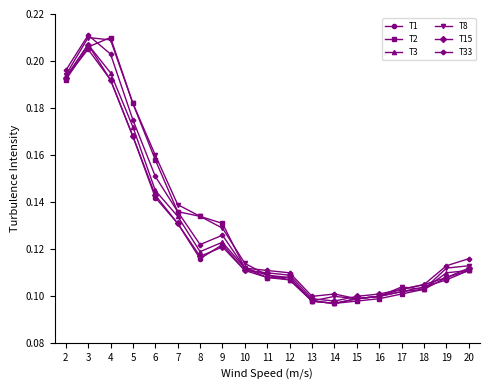

True or false: T8 has more than 0 points higher than both neighbors.

True